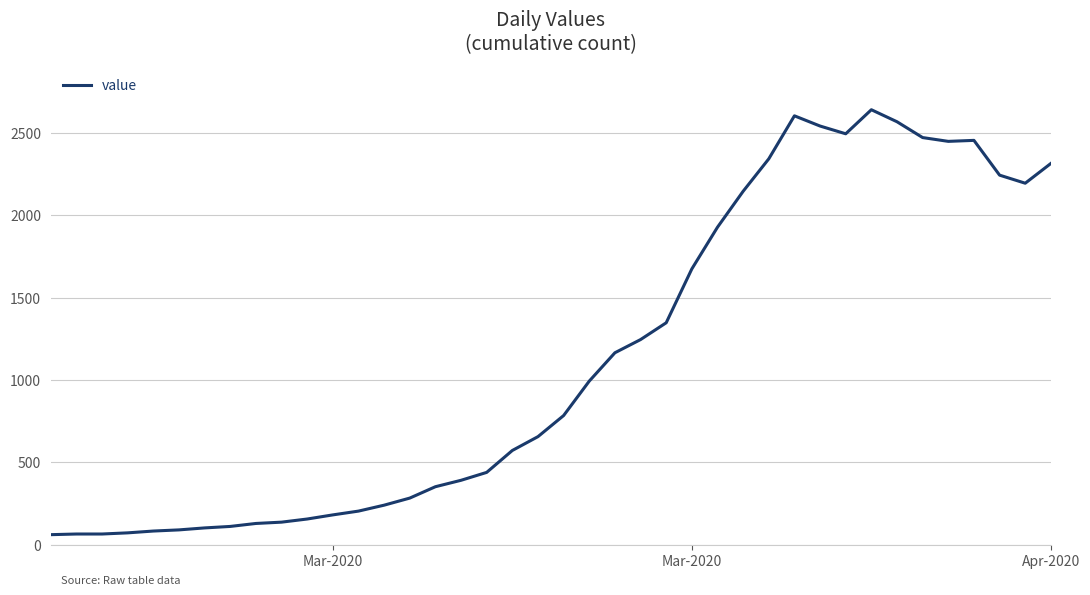

What is the difference between the maximum and minimum values?

2579